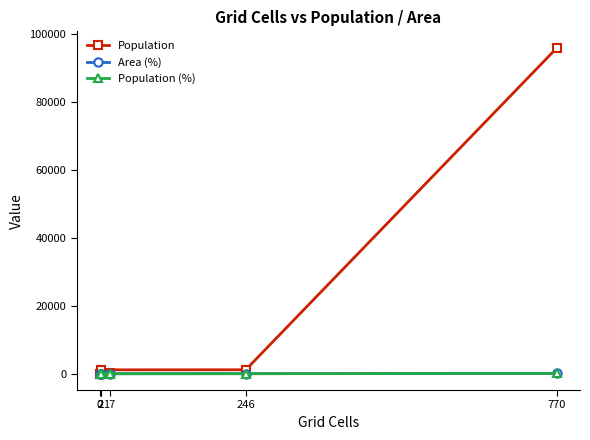

At which category is the sum across all series the highest?

770